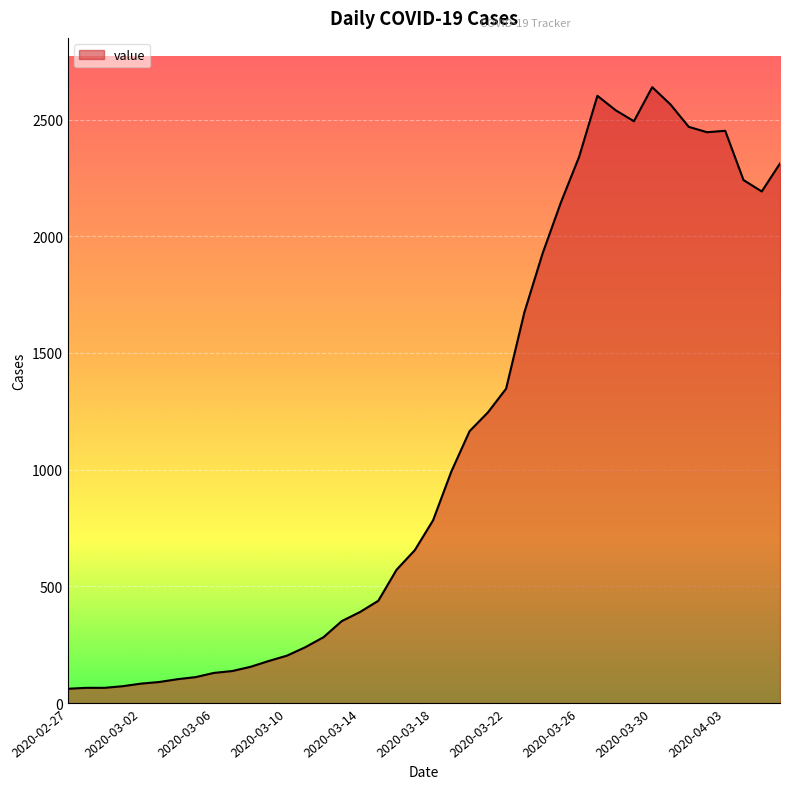

What is the maximum value shown in the chart?

2639